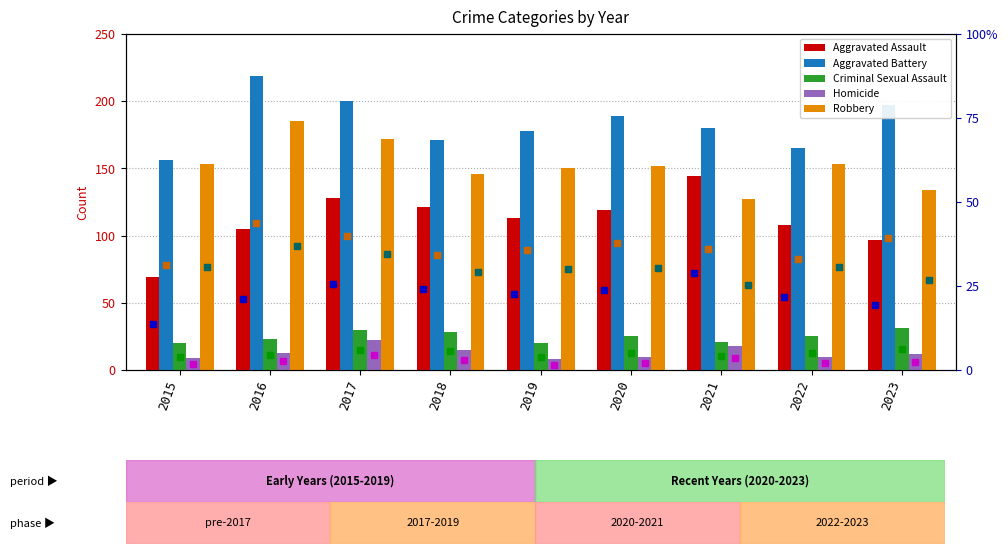

What is the difference between the highest and lowest values at 2018?

156